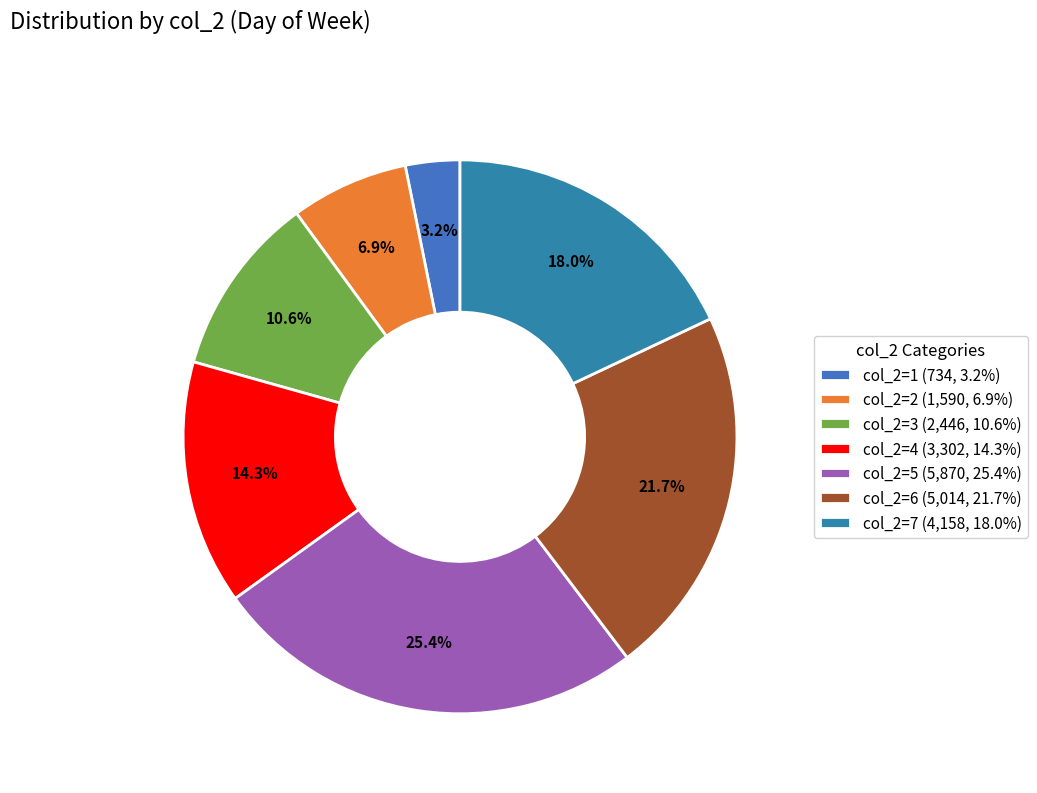

To the nearest percent, what is the combined percentage of col_2=6 and col_2=2?

29%